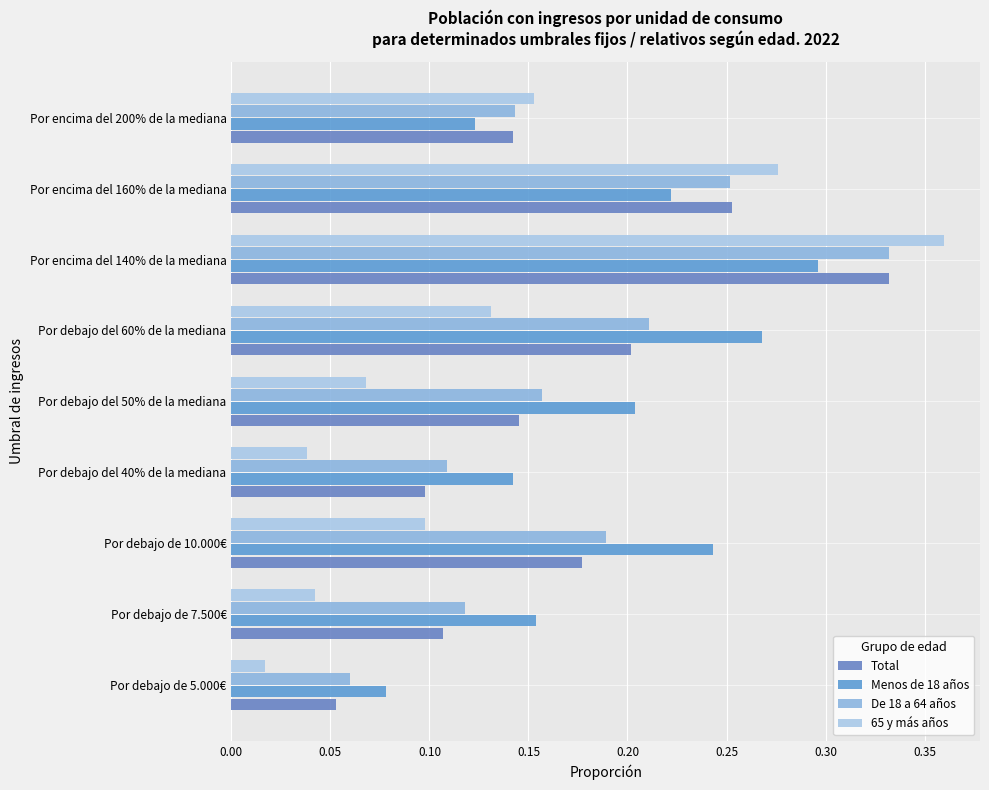

How many categories are shown in the chart?

9